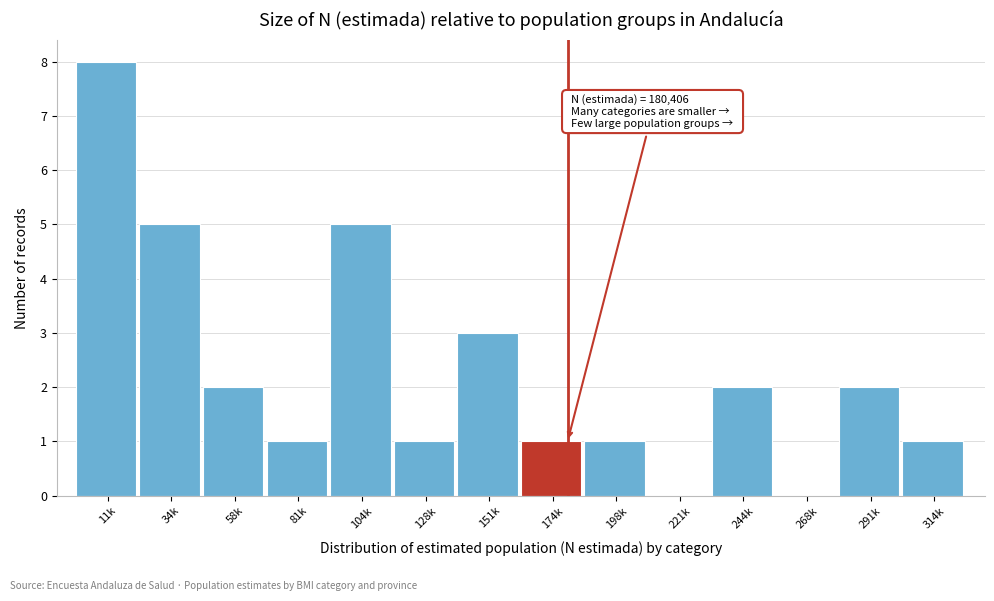

Reading left to right, extract all data points from this chart.

11k=8	34k=5	58k=2	81k=1	104k=5	128k=1	151k=3	174k=1	198k=1	221k=0	244k=2	268k=0	291k=2	314k=1